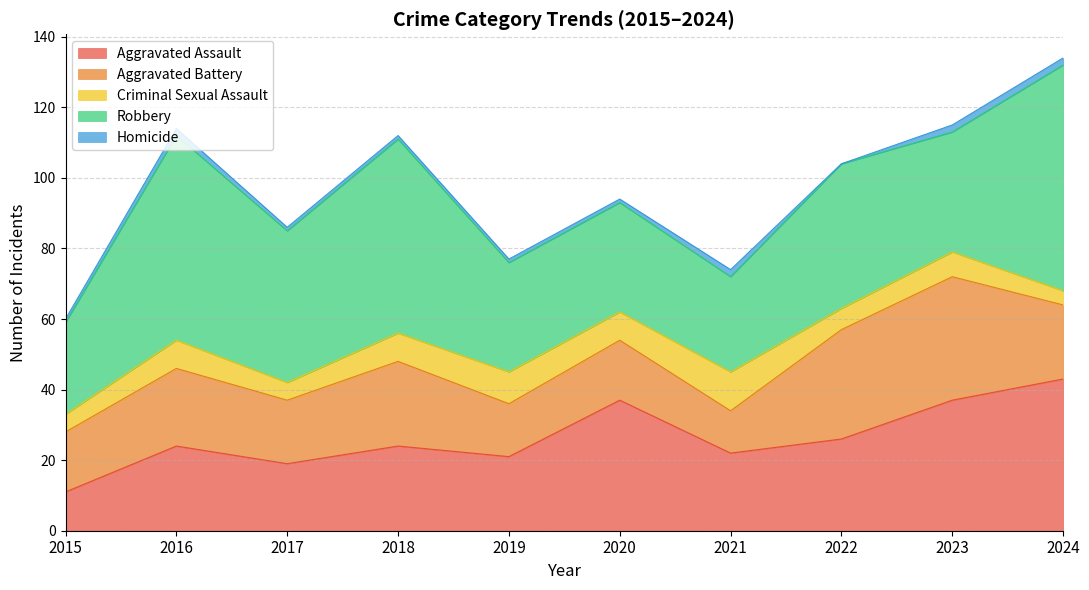

Which label corresponds to the largest value in the chart?

2024